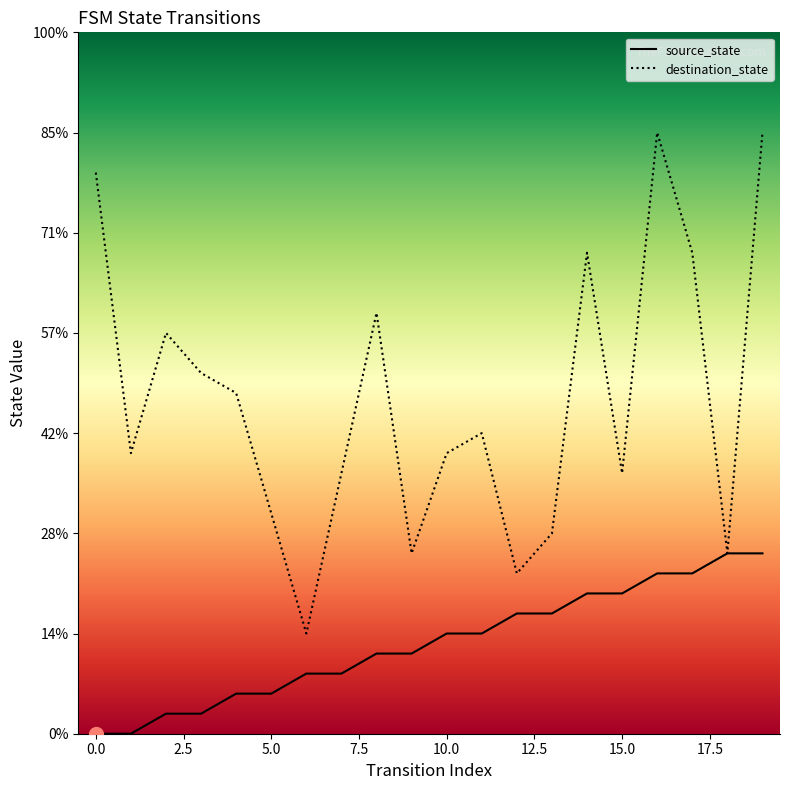

True or false: source_state has a value of 7 at 15.

True